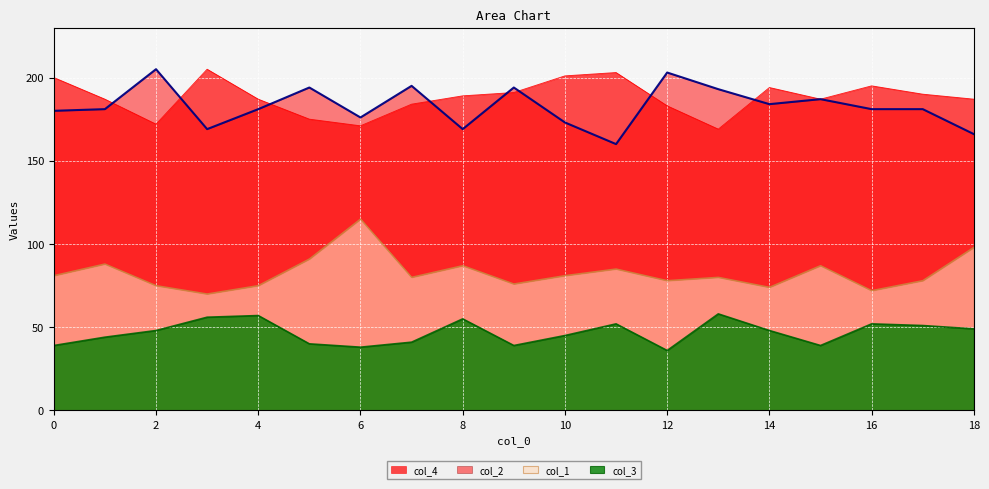

Rank the series by their maximum value, from lowest to highest.

col_3, col_1, col_4, col_2